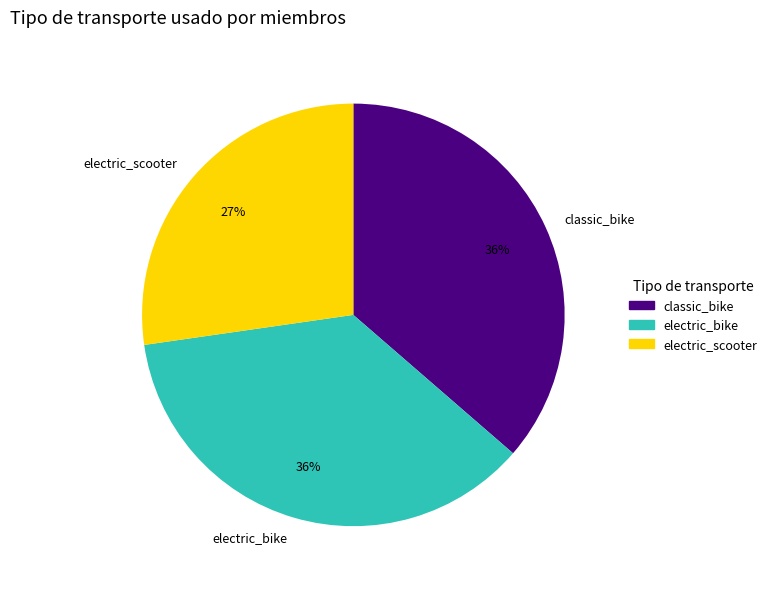

Does any single category account for the majority?

No